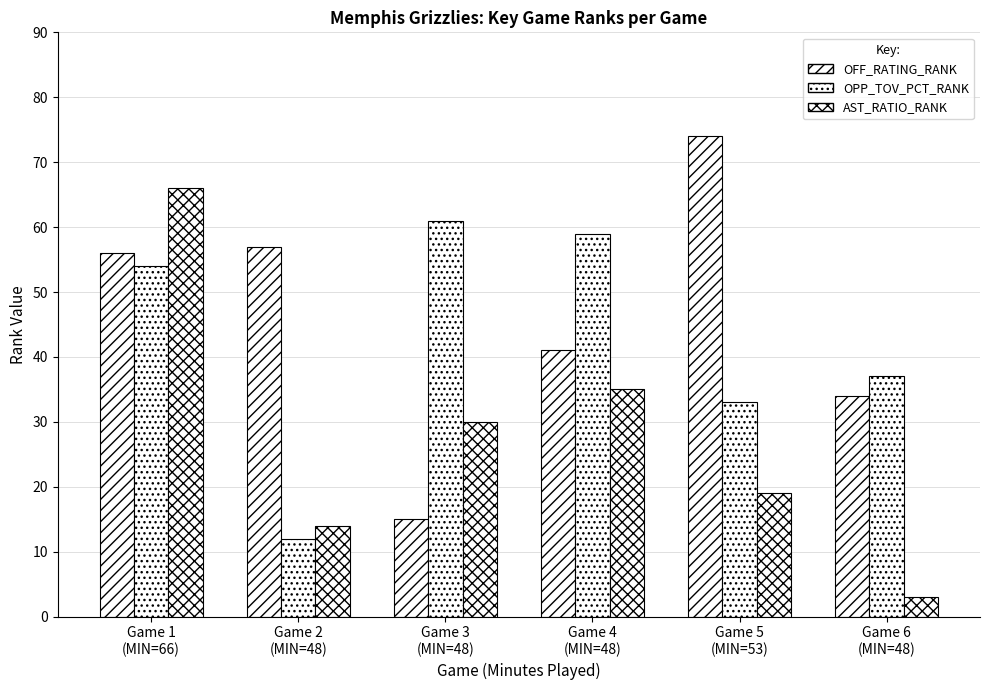

What is the difference between the maximum and second lowest values in the OFF_RATING_RANK series?

40